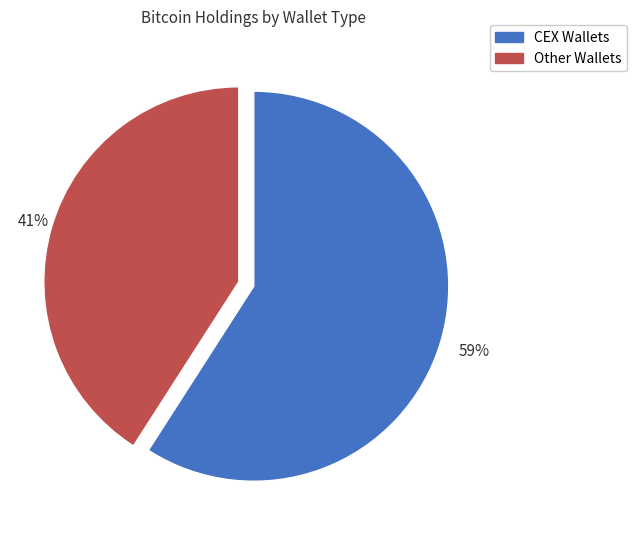

What is the ratio of the value at Other Wallets to the value at CEX Wallets?

0.7